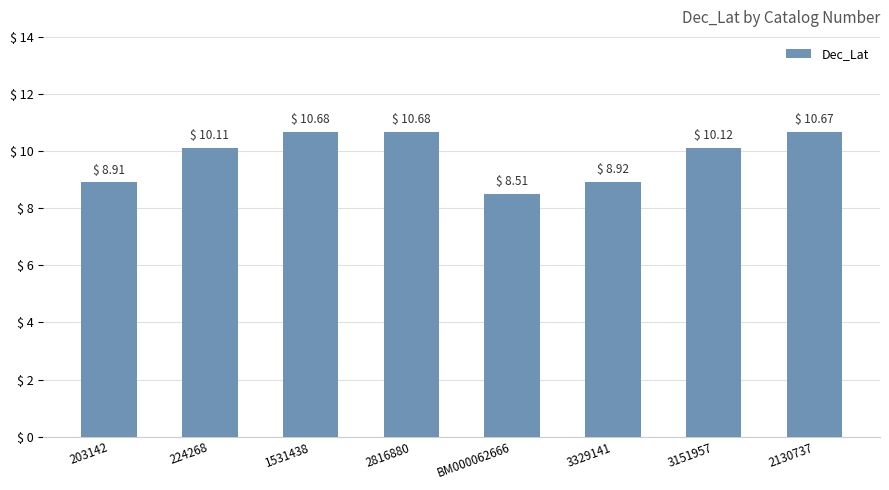

What is the label of the 2nd bar from the left?

224268